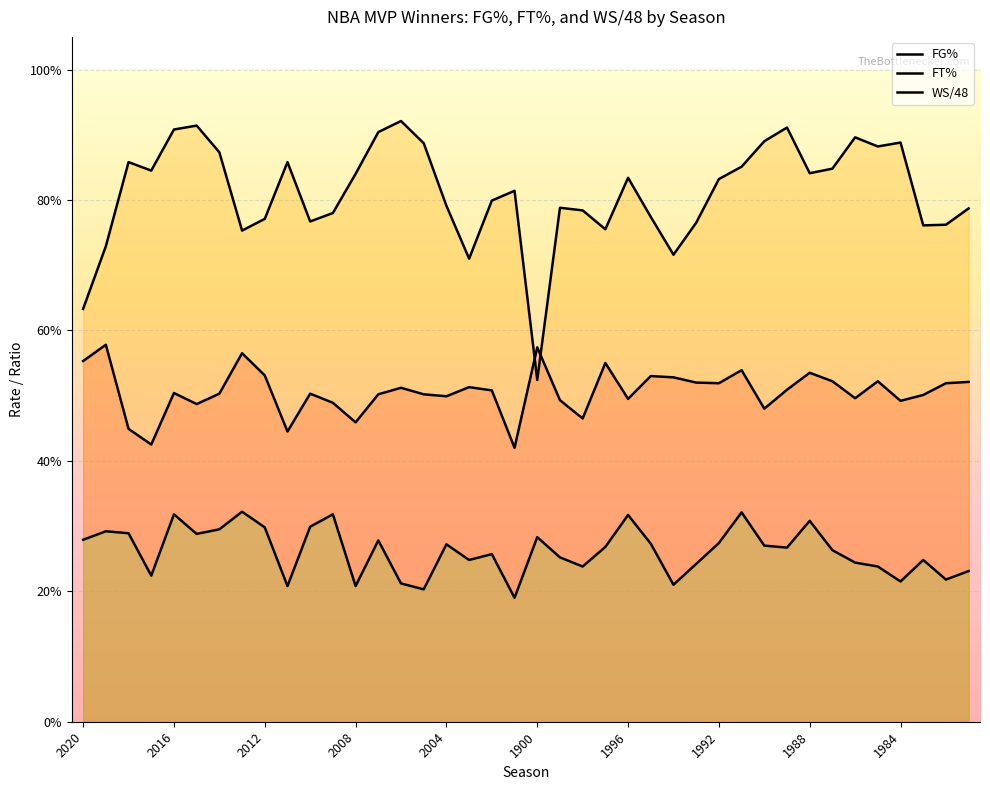

Rank the series by their maximum value, from highest to lowest.

FT%, FG%, WS/48